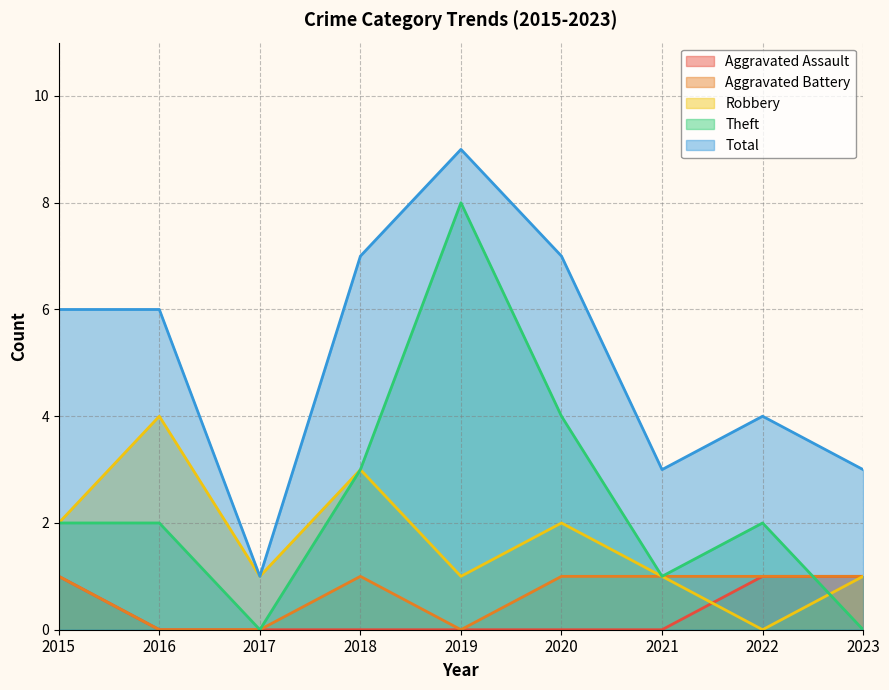

How many lines are shown in the chart?

5